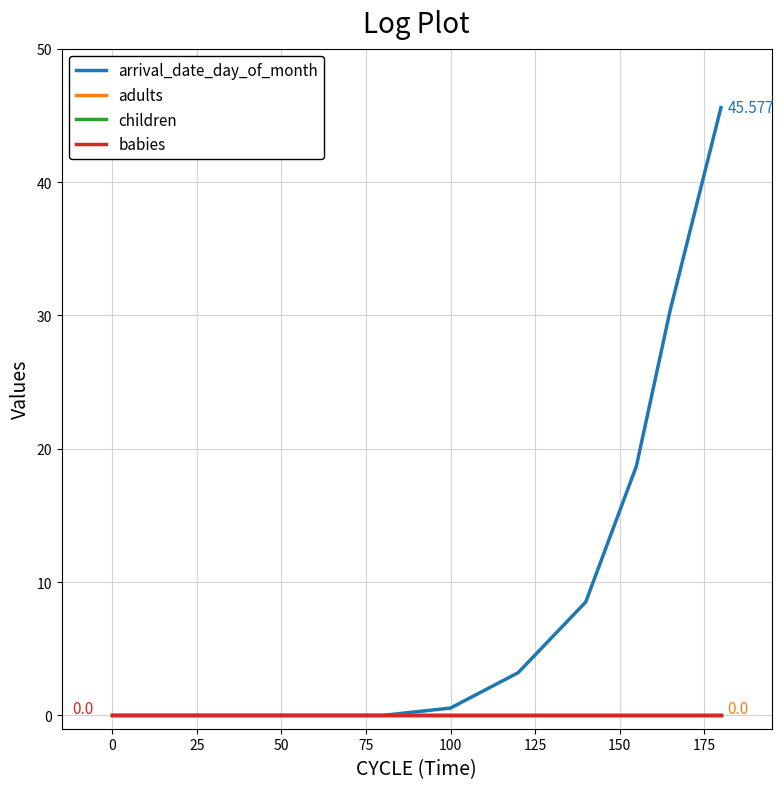

Does the chart display data point markers on the line(s)?

No